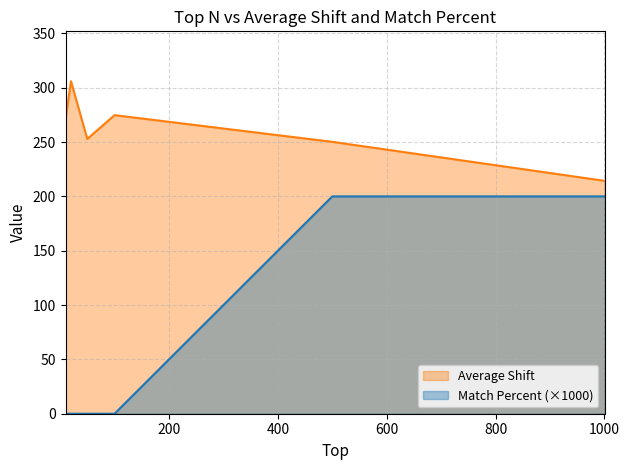

Is the value of Match Percent at 20 greater than the value of Average Shift at 1000?

No